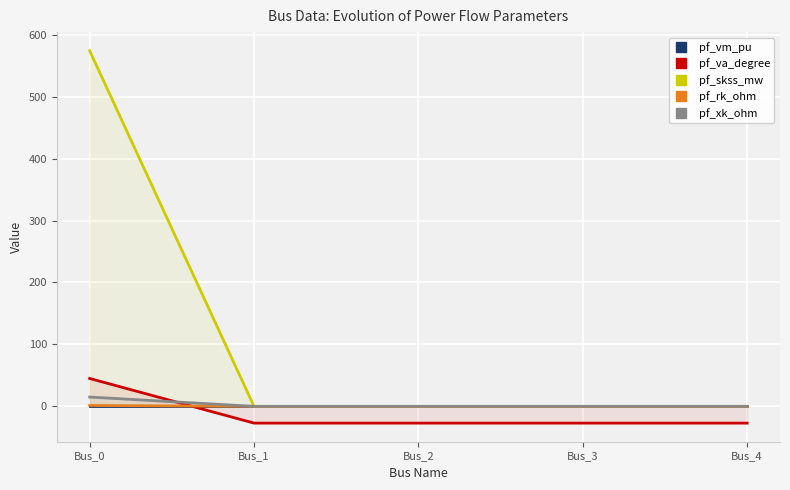

Which series has the largest range (max minus min)?

pf_skss_mw